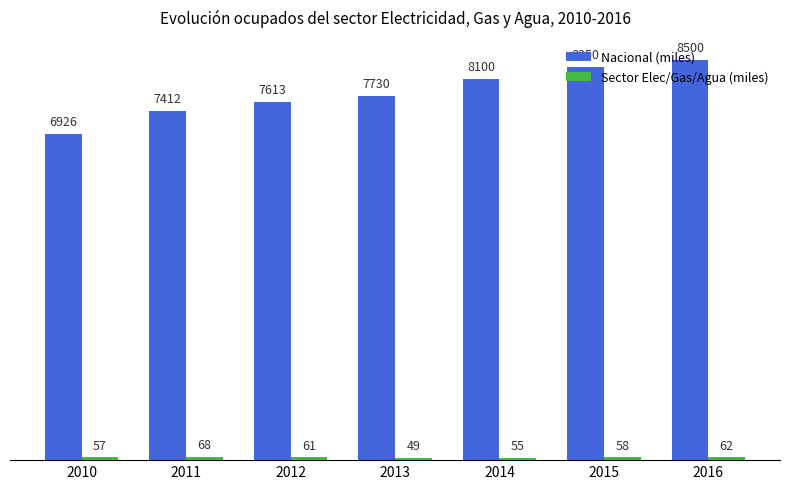

The Nacional (miles) series shows 13096 at 2011. True or false?

False